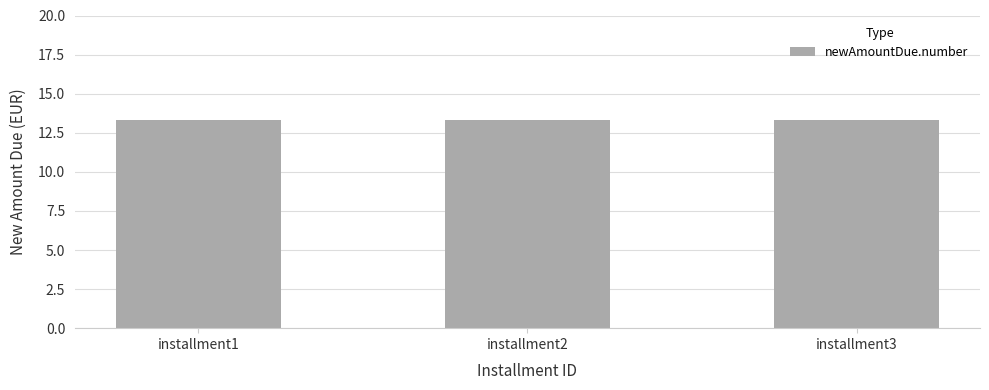

Approximately how many times larger is the value at installment3 compared to installment1?

1.0